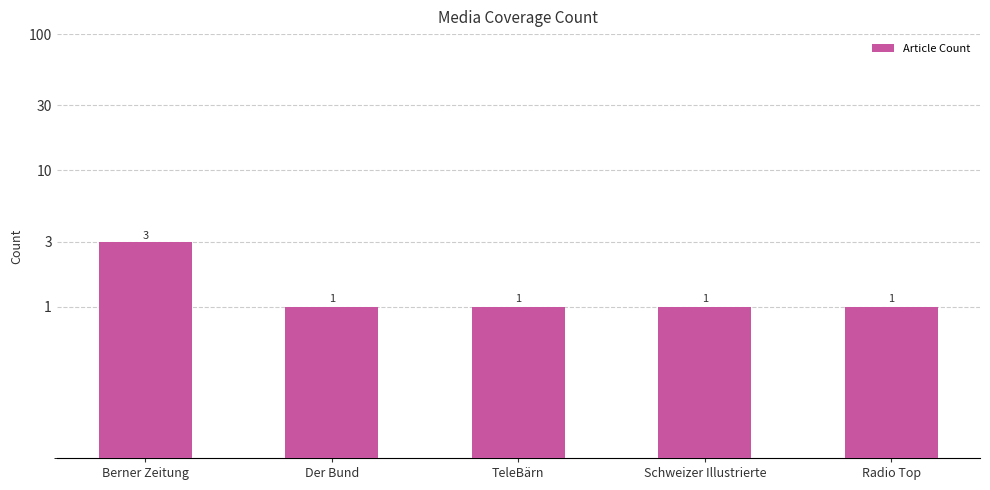

Reading left to right, transcribe all the data shown in this chart.

Berner Zeitung=3	Der Bund=1	TeleBärn=1	Schweizer Illustrierte=1	Radio Top=1